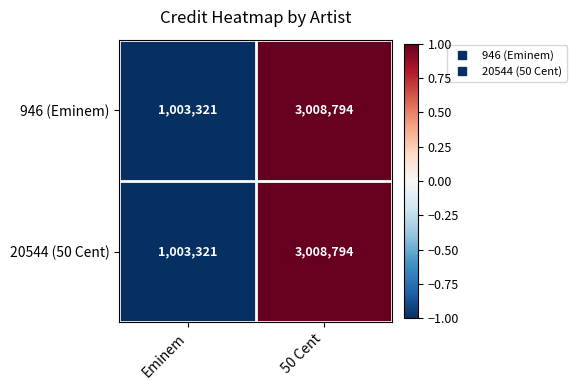

Reading right to left, extract all data points from this chart.

946 (Eminem): 3008794	1003321
20544 (50 Cent): 3008794	1003321